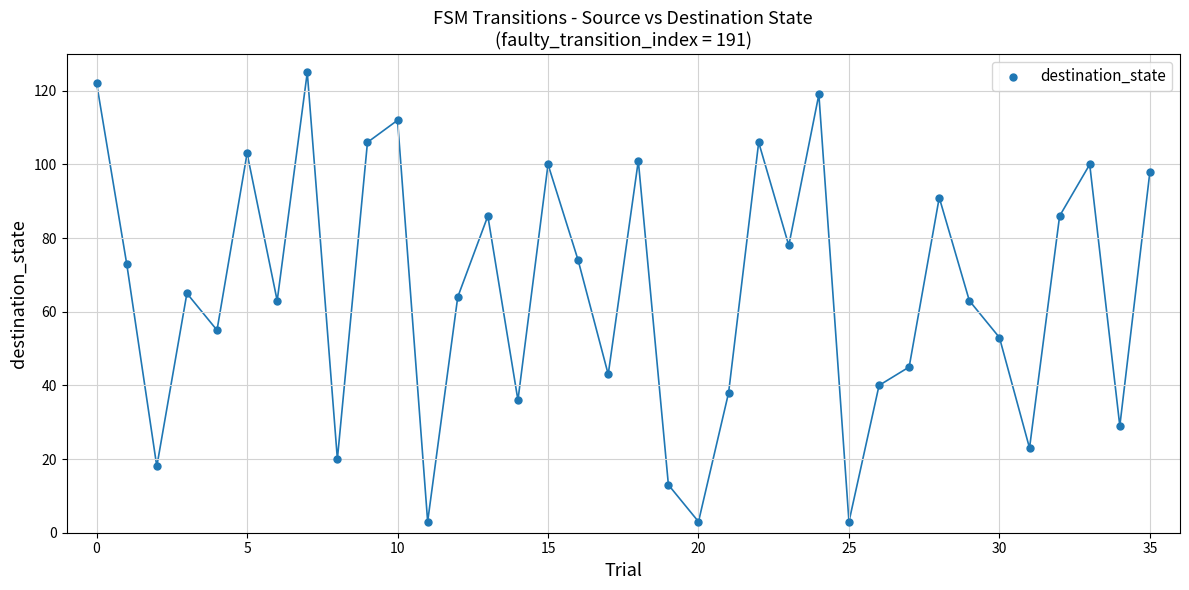

What is the range of Y values (max minus min)?

122